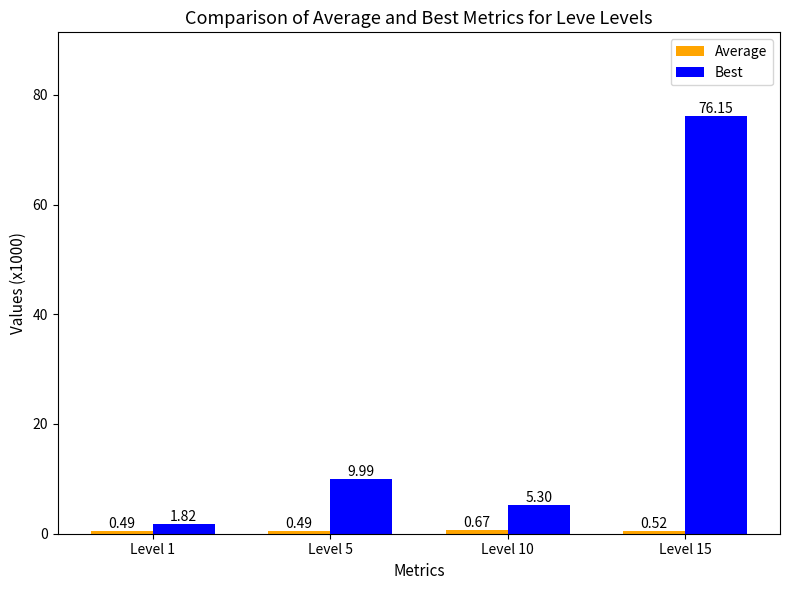

At which label does Best reach its peak?

Level 15